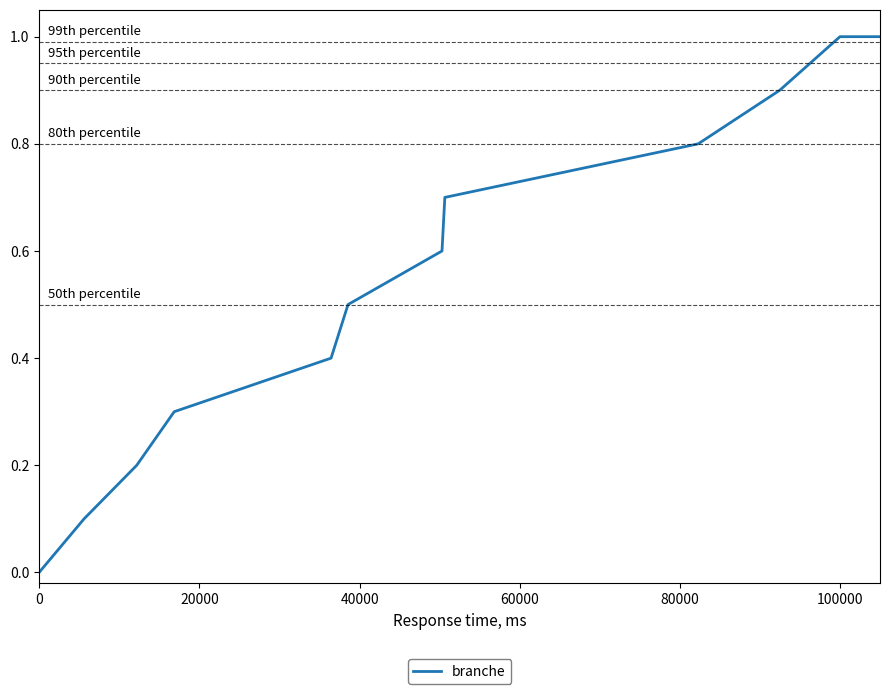

What is the greatest value displayed?

1.0